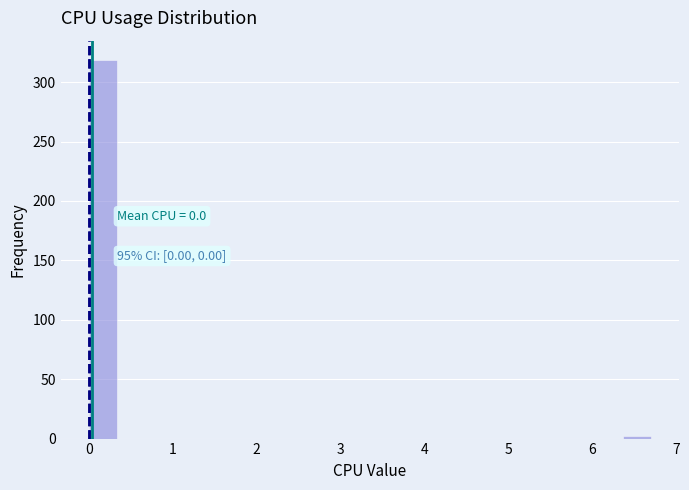

Around what value on the x-axis is the tallest bar? Give the approximate position of its centre, as read against the axis.

0.2